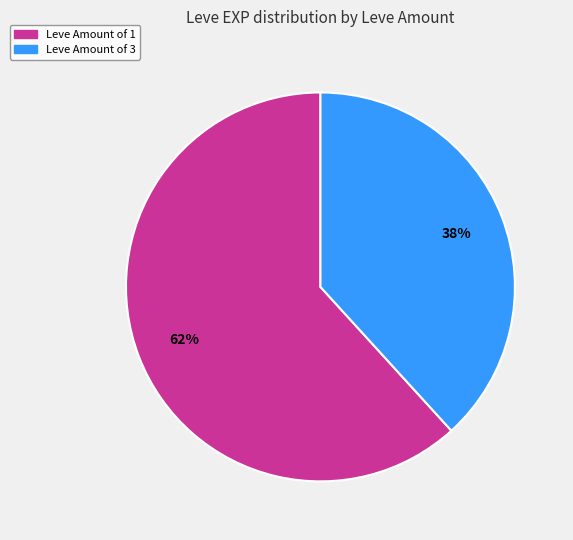

Is there a majority slice in this chart?

Yes